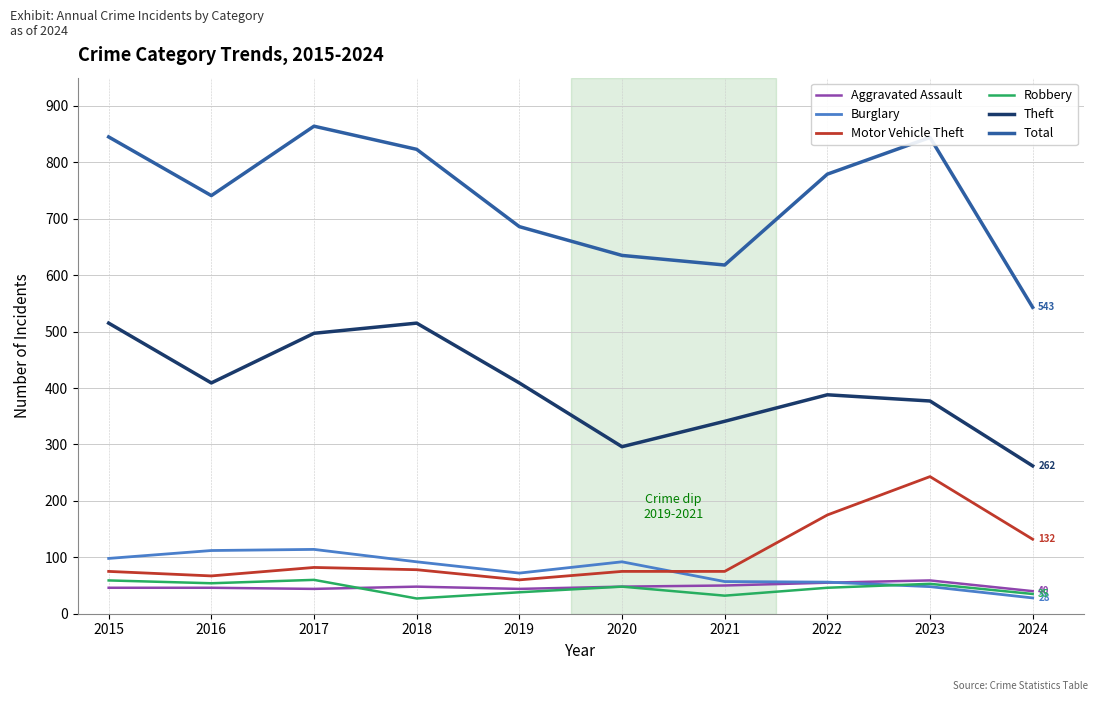

True or false: Theft and Motor Vehicle Theft cross at least once.

False